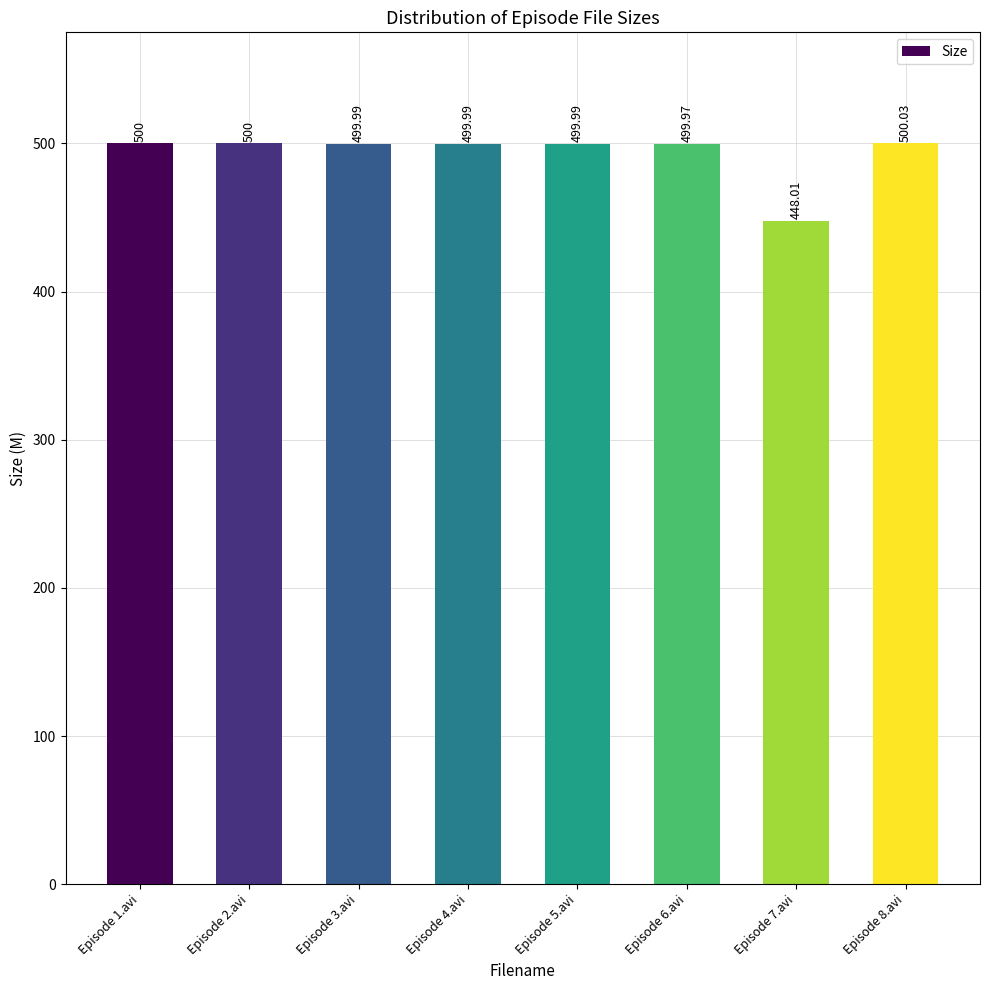

Approximately how many times larger is the value at Episode 2.avi compared to Episode 7.avi?

1.1